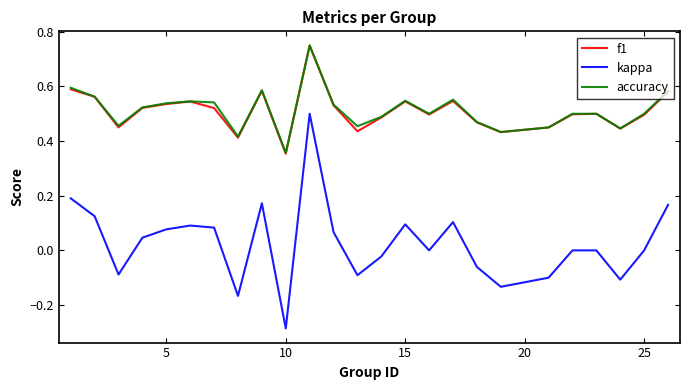

At how many categories does at least one series exceed 0?

25